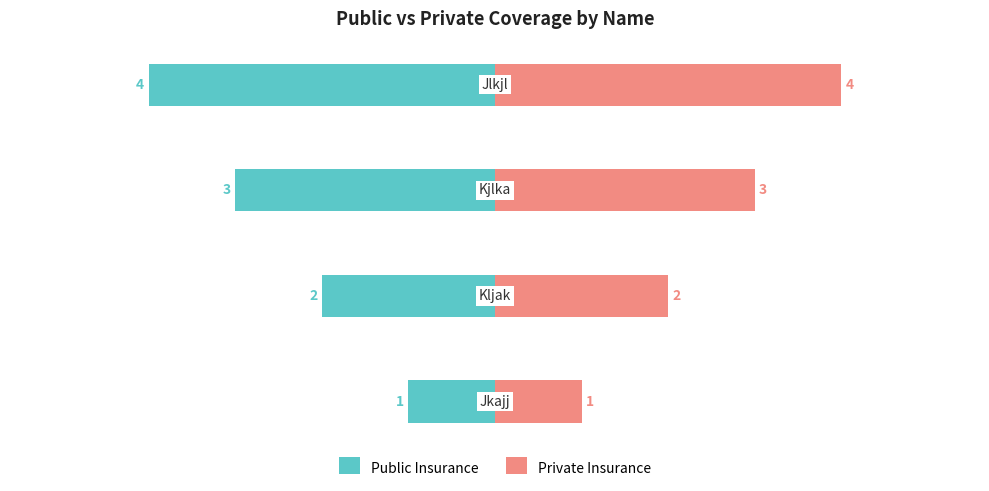

How many bars are there in each group?

2